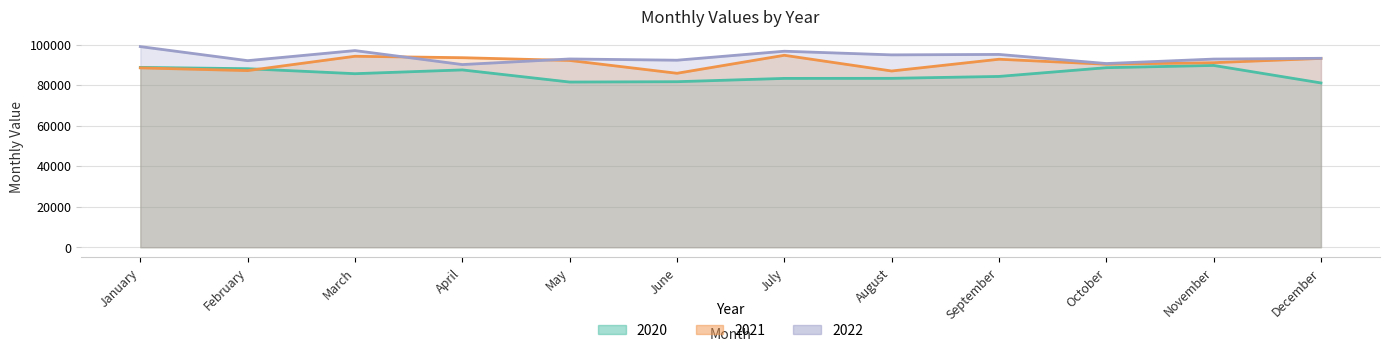

The 2022 series shows 97016 at March. True or false?

True